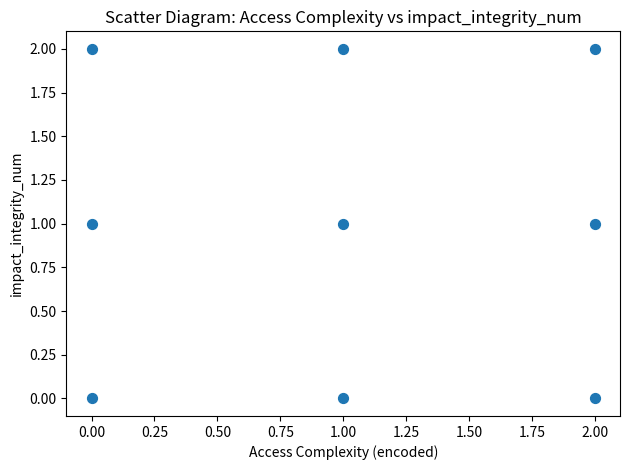

List the coordinates of all points as (X, Y) pairs, reading left to right.

(0, 0)  (0, 1)  (0, 2)  (1, 0)  (1, 1)  (1, 2)  (2, 0)  (2, 1)  (2, 2)